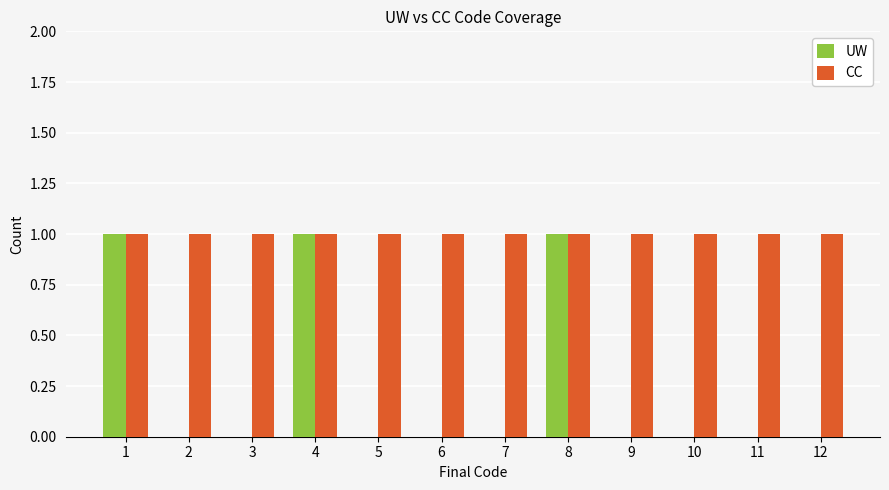

What is the sum of all CC values?

12